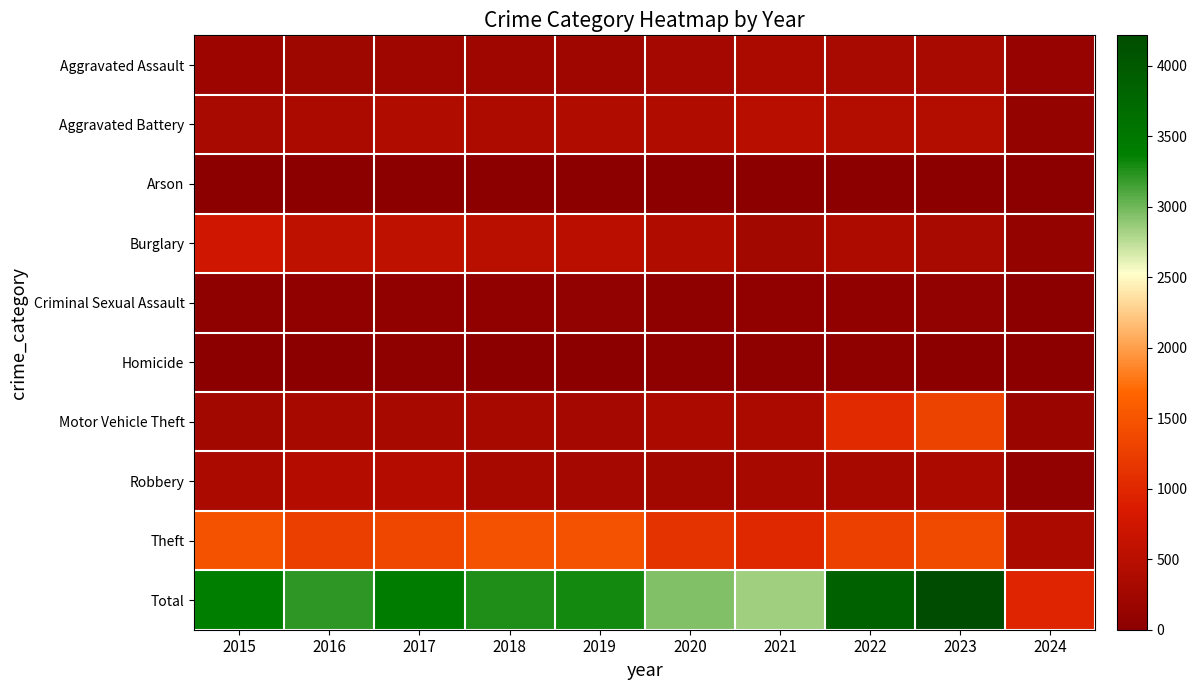

What is the difference between the highest and lowest values at 2019?

3282